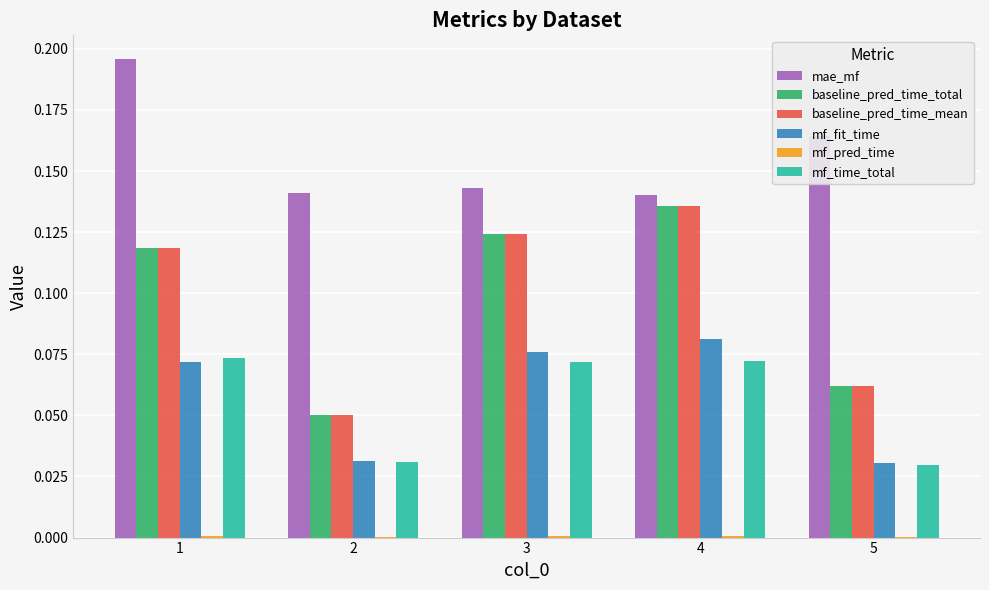

How many groups of bars are there?

5